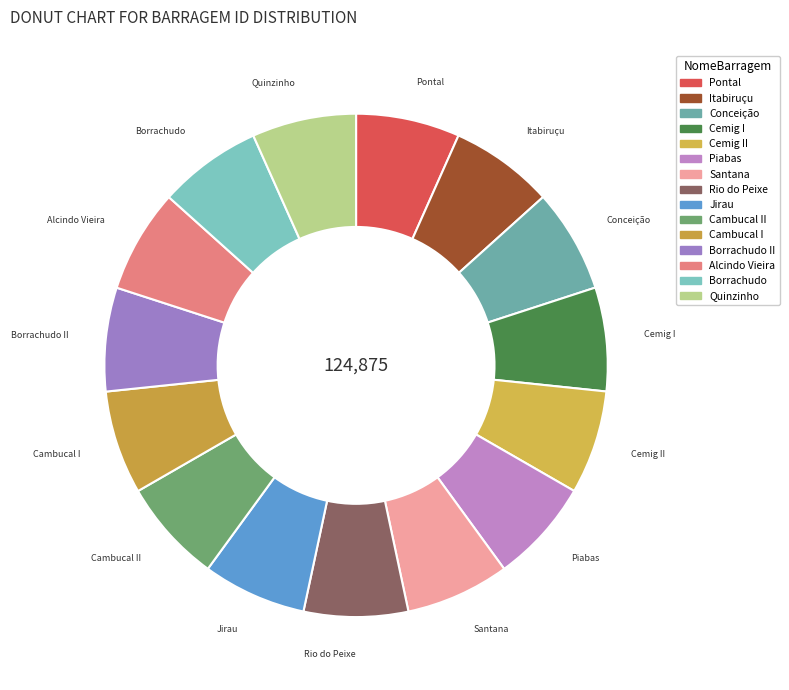

How many segments does this pie chart have?

15